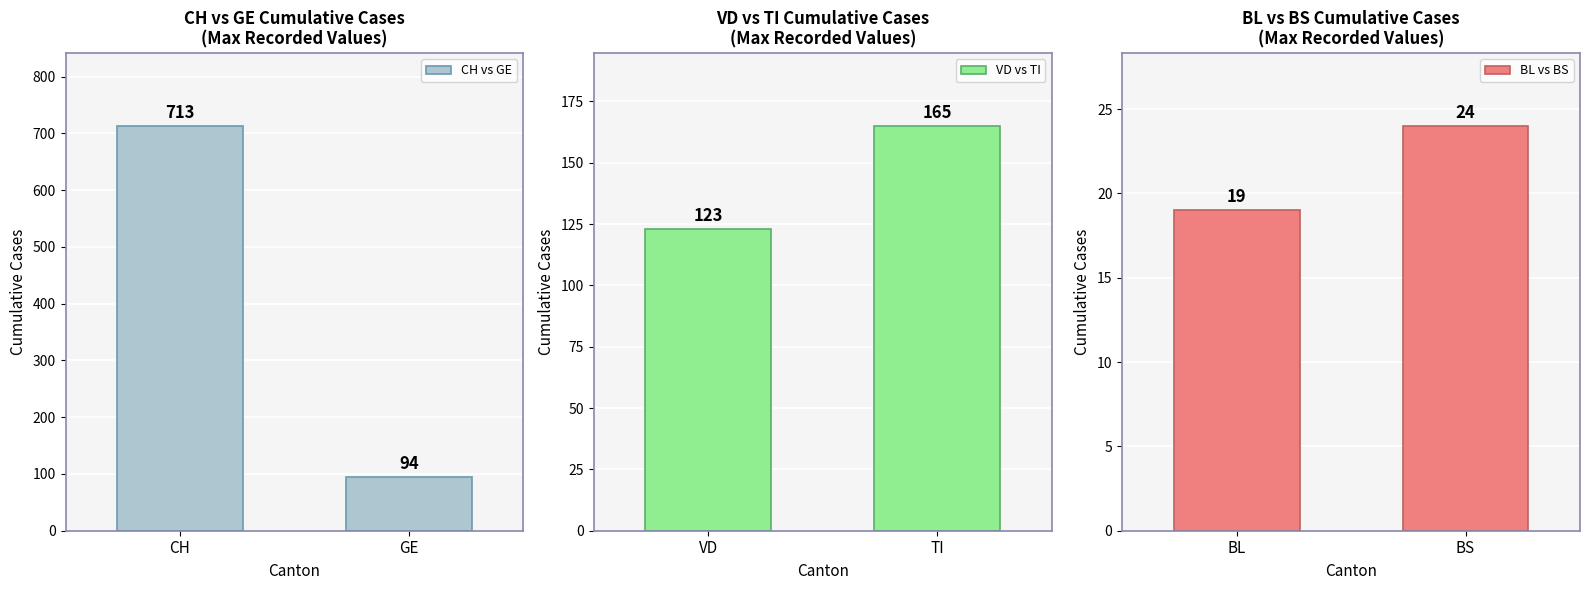

What is the lowest value of the CH vs GE series?

94